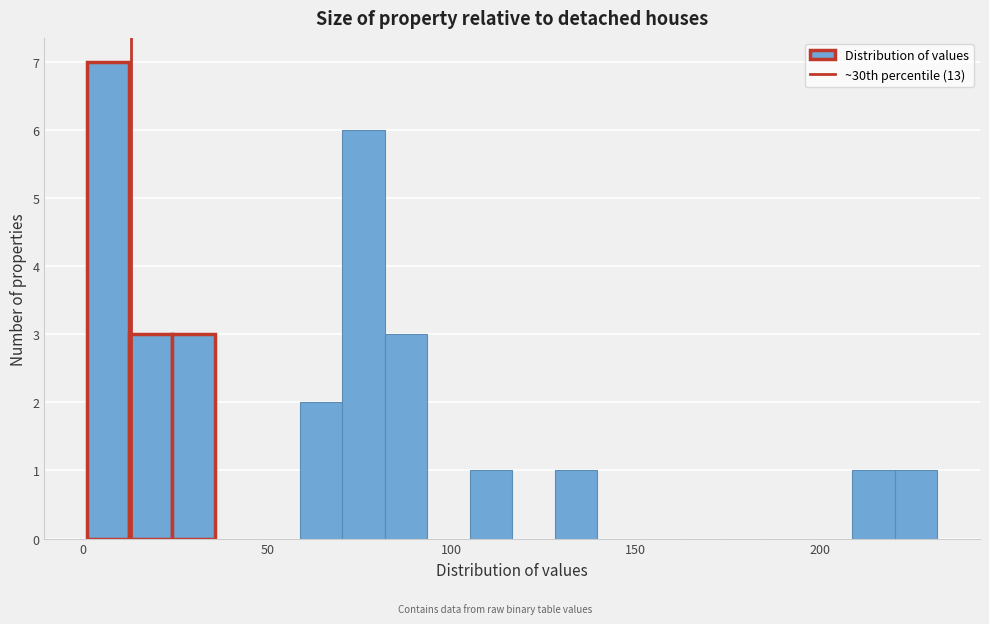

Around what value on the x-axis is the tallest bar? Give the approximate position of its centre, as read against the axis.

5